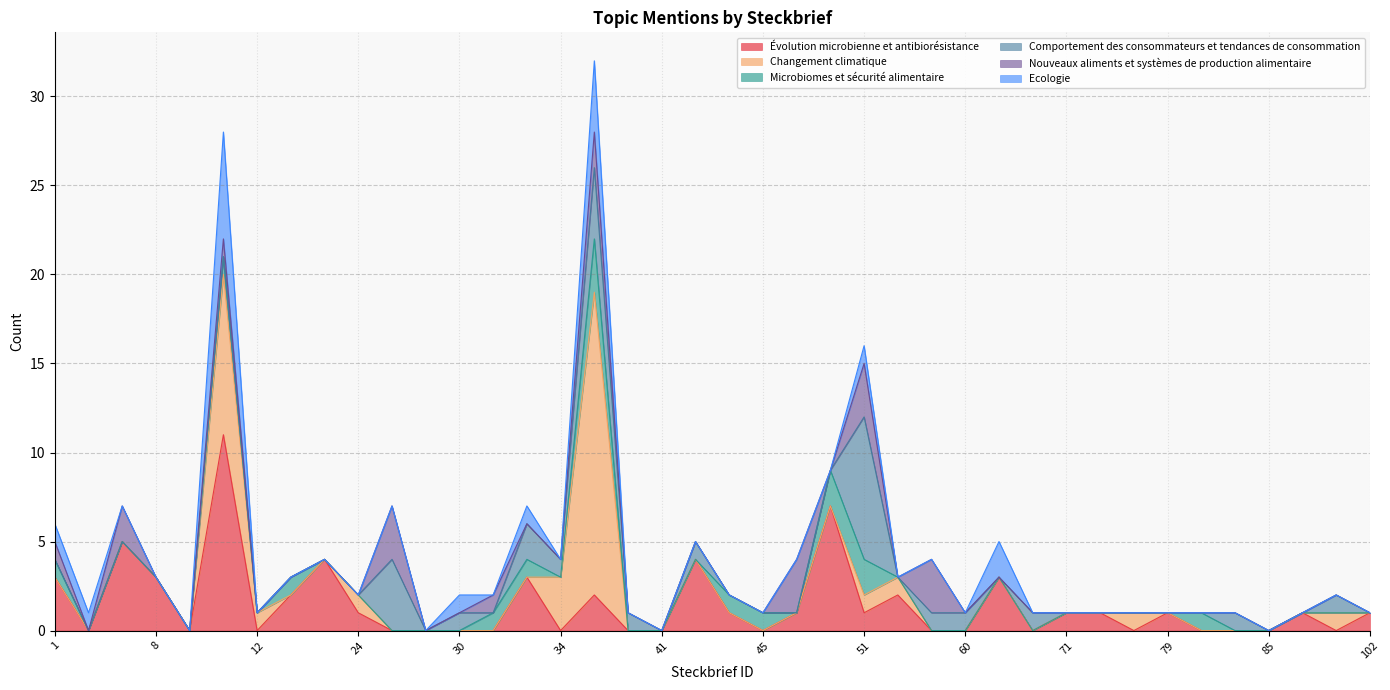

At how many categories does at least one series exceed 8?

2